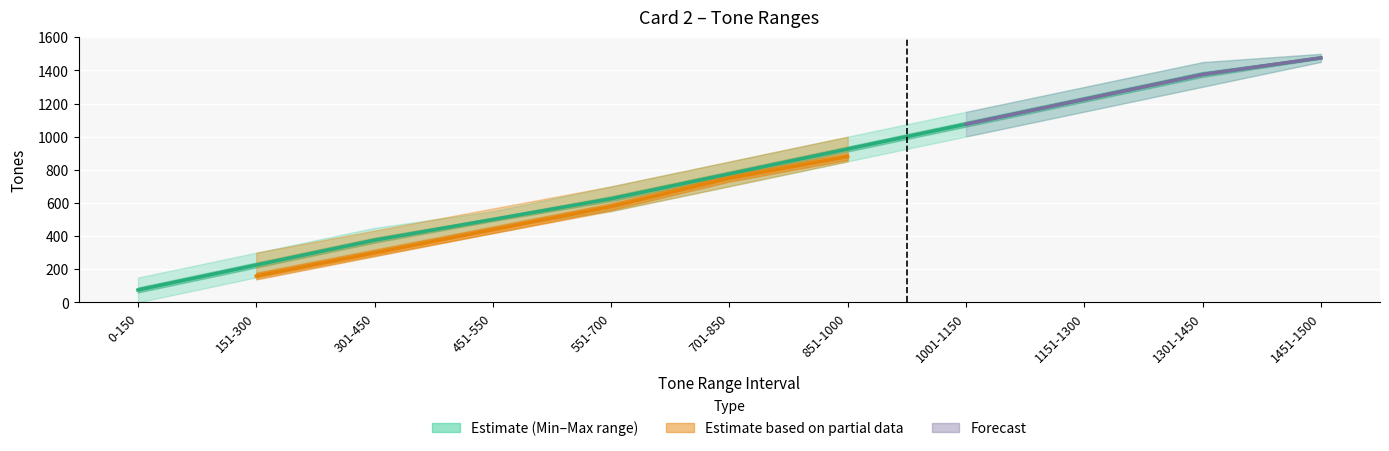

What is the greatest value displayed?

1475.5